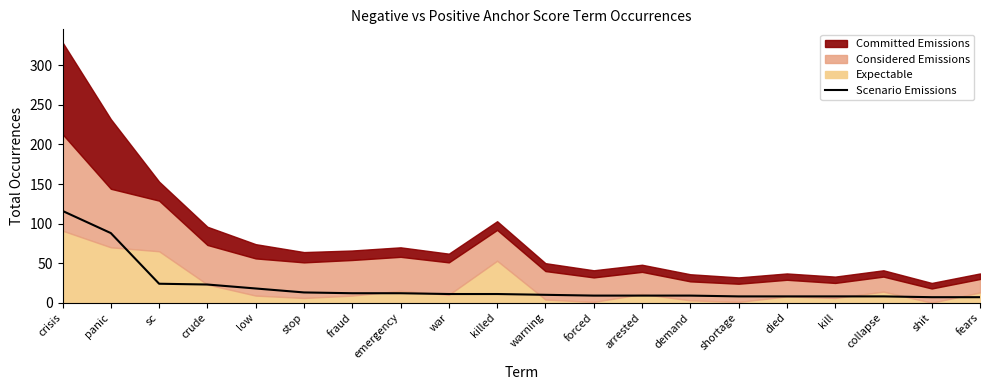

List the labels in order of value, smallest first.

shit, fears, shortage, died, kill, collapse, forced, arrested, demand, warning, war, killed, fraud, emergency, stop, low, crude, sc, panic, crisis